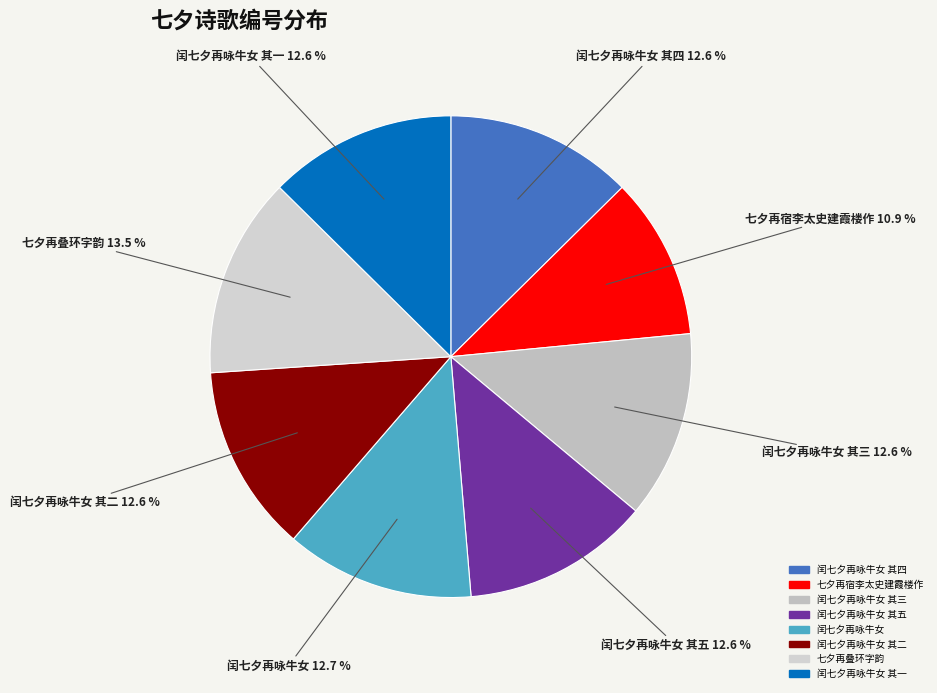

To the nearest percent, what percentage of the pie is 闰七夕再咏牛女 其二?

13%